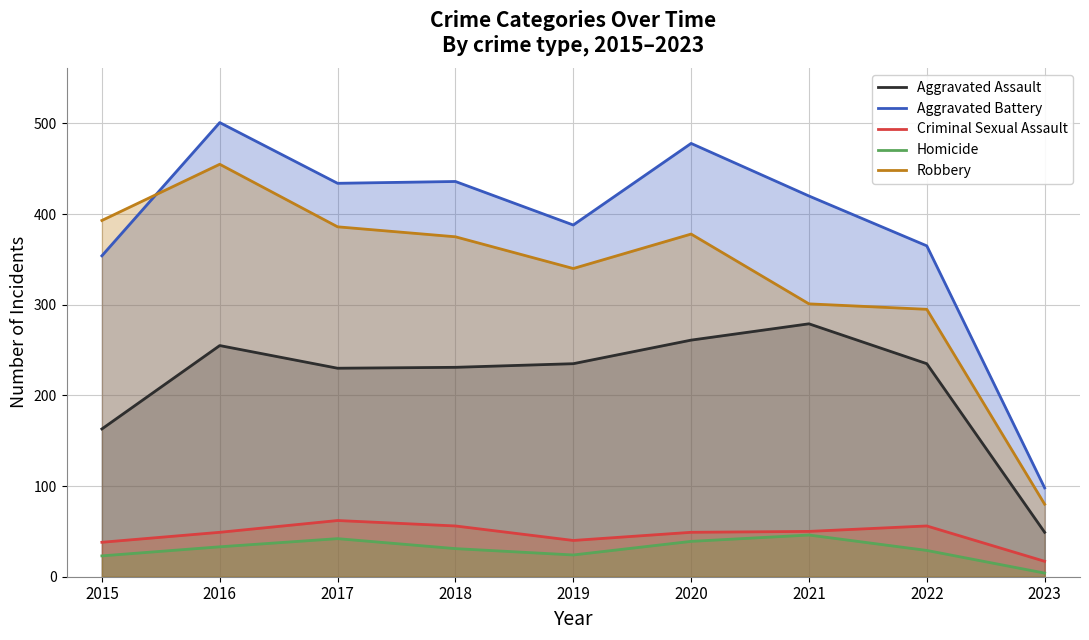

True or false: Robbery and Aggravated Assault cross at least once.

False